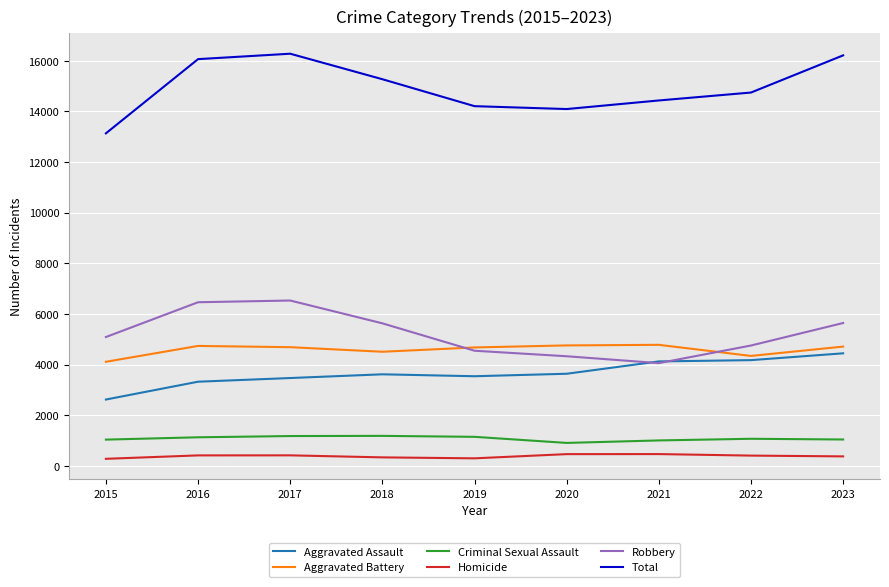

Is it true that Criminal Sexual Assault equals 399 at 2018?

False